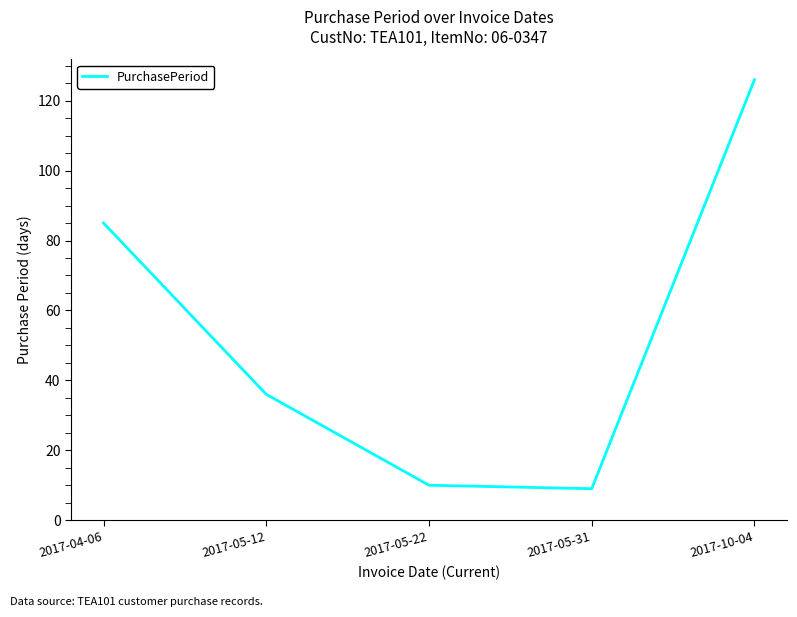

What is the change in value from 2017-05-12 to 2017-05-22?

-26